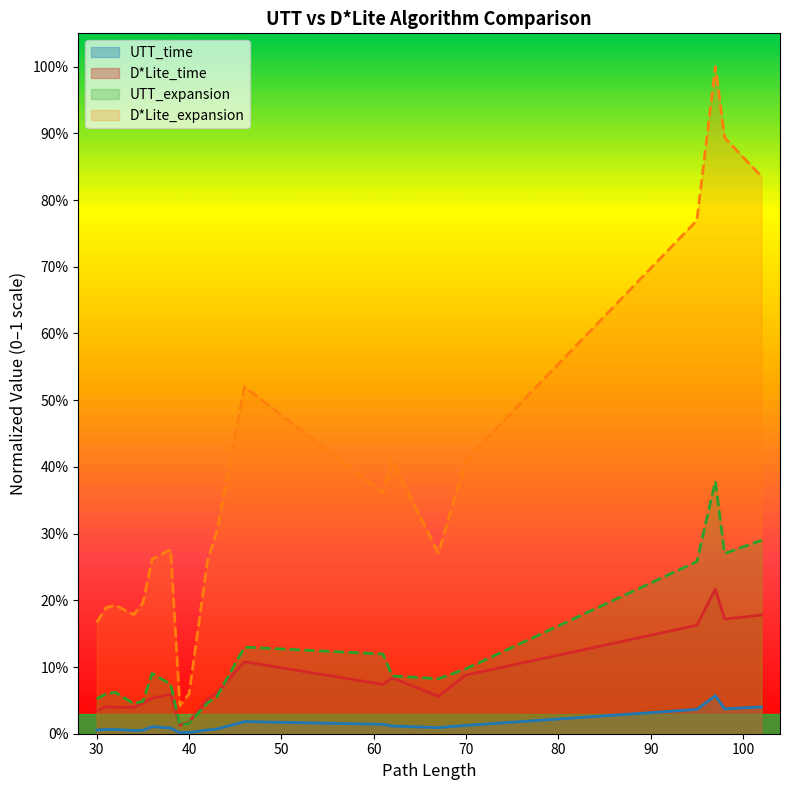

Reading left to right, what are all the values shown in this chart?

UTT_time: 30=0.0	31=0.0	32=0.0	34=0.0	35=0.0	36=0.0	38=0.0	39=0.0	40=0.0	42=0.0	43=0.0	46=0.0	61=0.0	62=0.0	67=0.0	70=0.0	95=0.0	97=0.1	98=0.0	102=0.0
D*Lite_time: 30=0.0	31=0.0	32=0.0	34=0.0	35=0.0	36=0.1	38=0.1	39=0.0	40=0.0	42=0.1	43=0.1	46=0.1	61=0.1	62=0.1	67=0.1	70=0.1	95=0.2	97=0.2	98=0.2	102=0.2
UTT_expansion: 30=0.1	31=0.1	32=0.1	34=0.0	35=0.0	36=0.1	38=0.1	39=0.0	40=0.0	42=0.0	43=0.1	46=0.1	61=0.1	62=0.1	67=0.1	70=0.1	95=0.3	97=0.4	98=0.3	102=0.3
D*Lite_expansion: 30=0.2	31=0.2	32=0.2	34=0.2	35=0.2	36=0.3	38=0.3	39=0.0	40=0.1	42=0.3	43=0.3	46=0.5	61=0.4	62=0.4	67=0.3	70=0.4	95=0.8	97=1.0	98=0.9	102=0.8